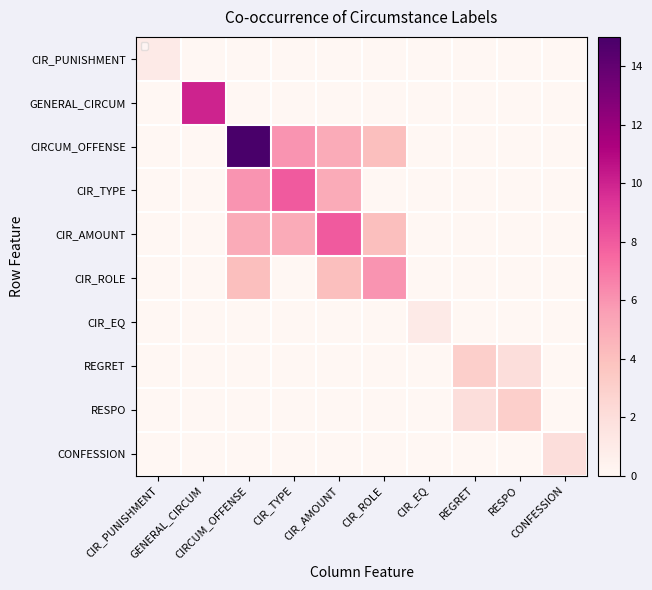

Rank the categories by CIR_ROLE value from lowest to highest.

CIR_PUNISHMENT, GENERAL_CIRCUM, CIR_TYPE, CIR_EQ, REGRET, RESPO, CONFESSION, CIRCUM_OFFENSE, CIR_AMOUNT, CIR_ROLE